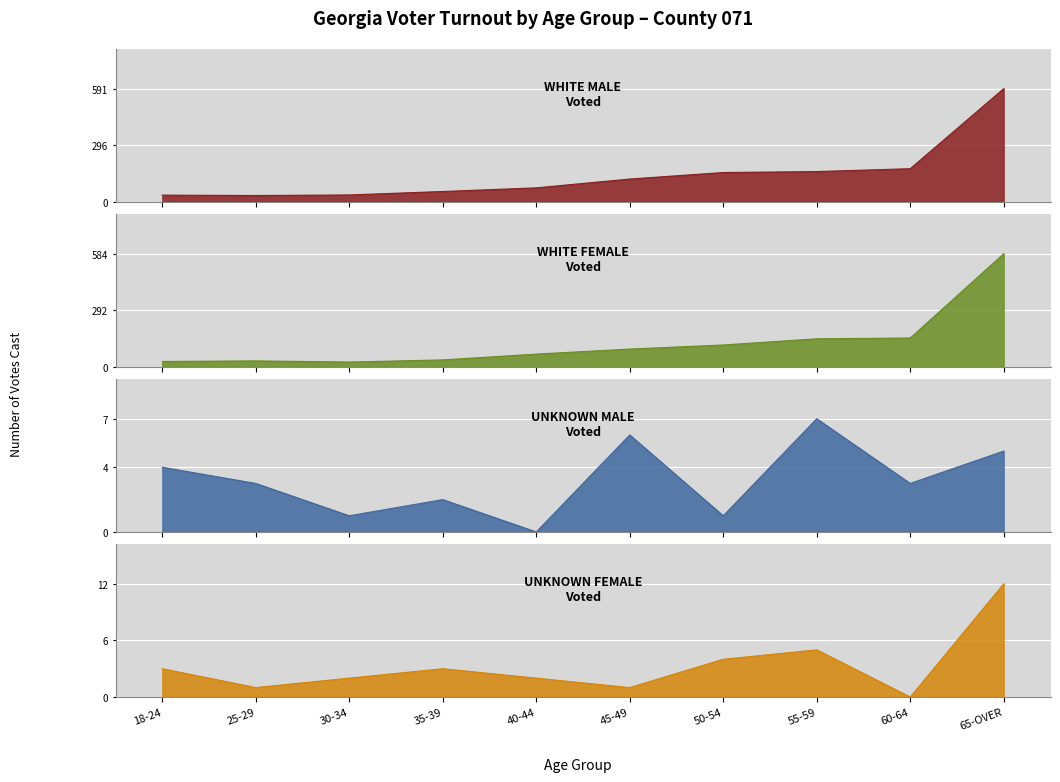

True or false: UNK FEMALE Voted and WHITE MALE Voted intersect in this chart.

False